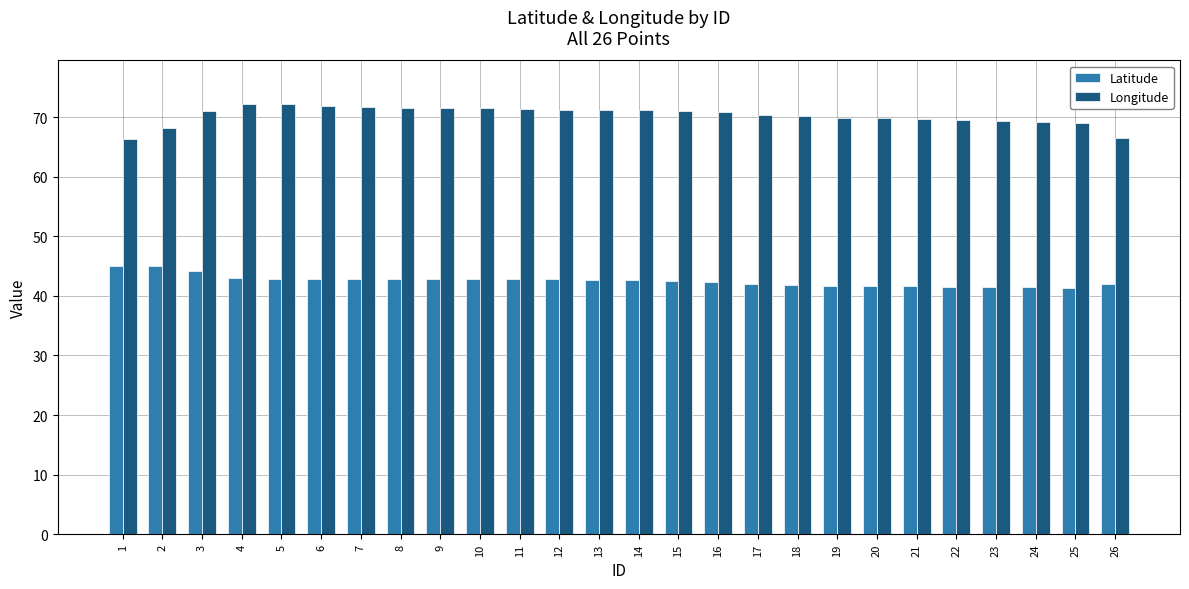

List the series in order of their peak value, lowest first.

Latitude, Longitude